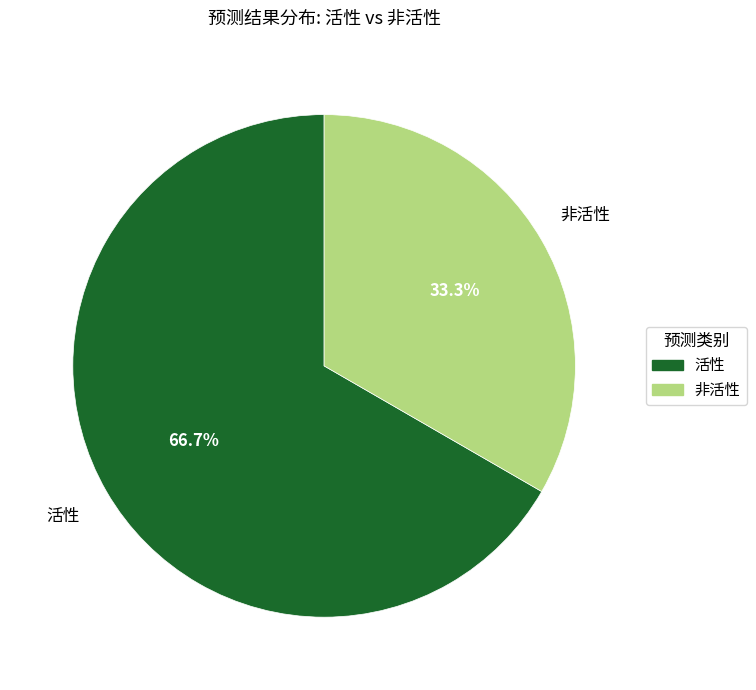

To the nearest percent, what is the combined percentage of 非活性 and 活性?

100%